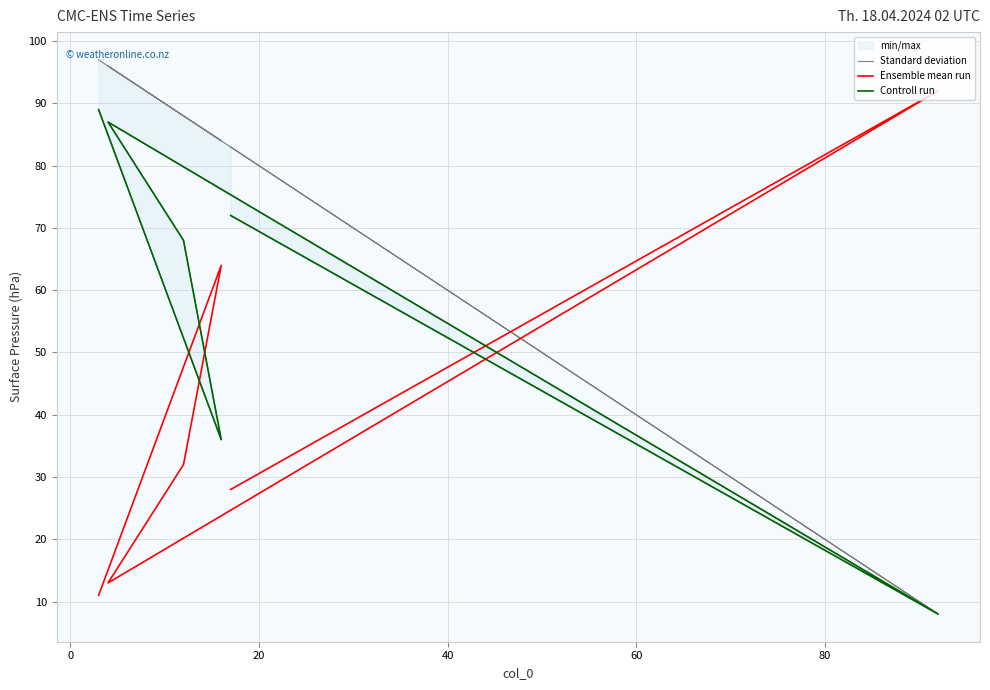

True or false: Controll run and Standard deviation intersect in this chart.

False